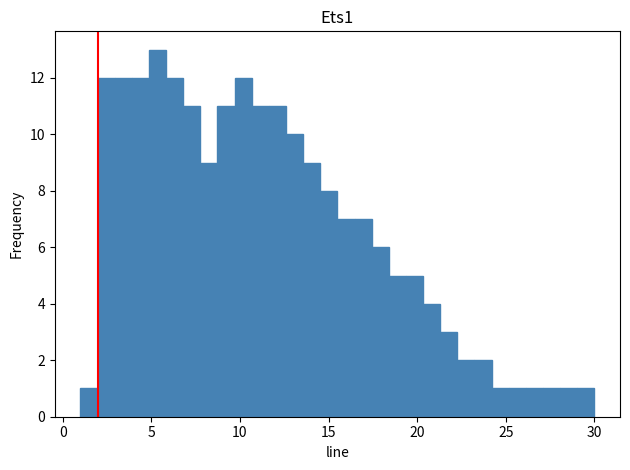

Around what value on the x-axis is the tallest bar? Give the approximate position of its centre, as read against the axis.

5.5